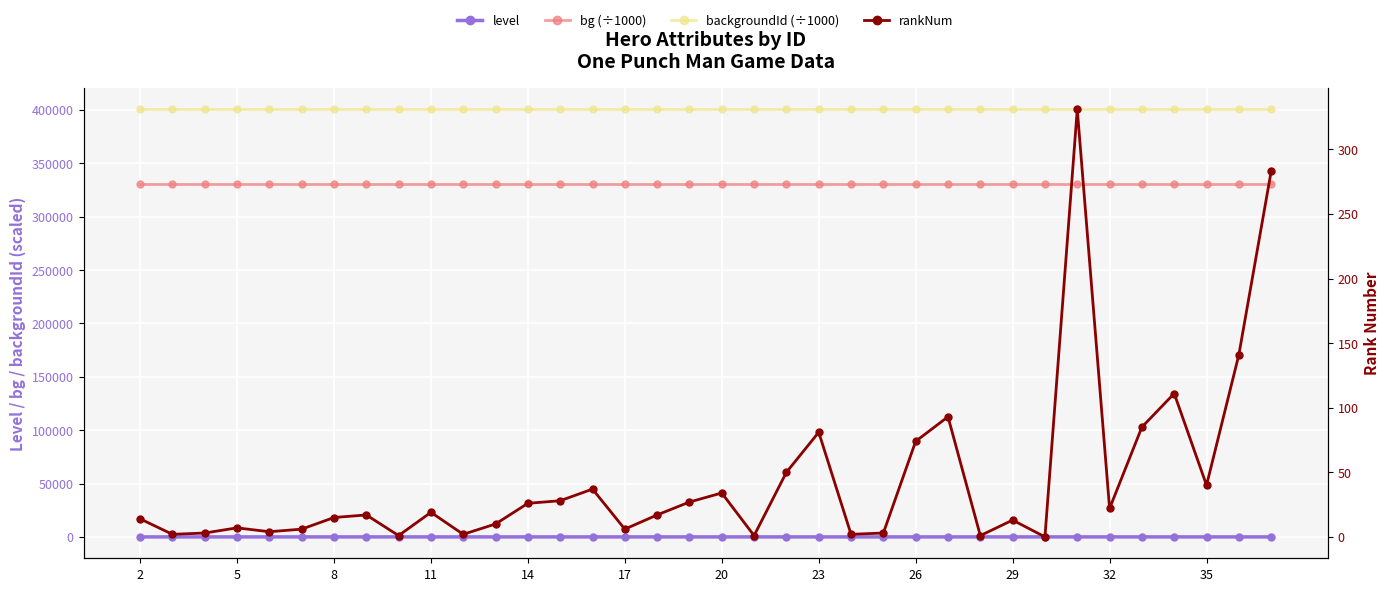

Is the value of level at 24 greater than the value of backgroundId (÷1000) at 13?

No